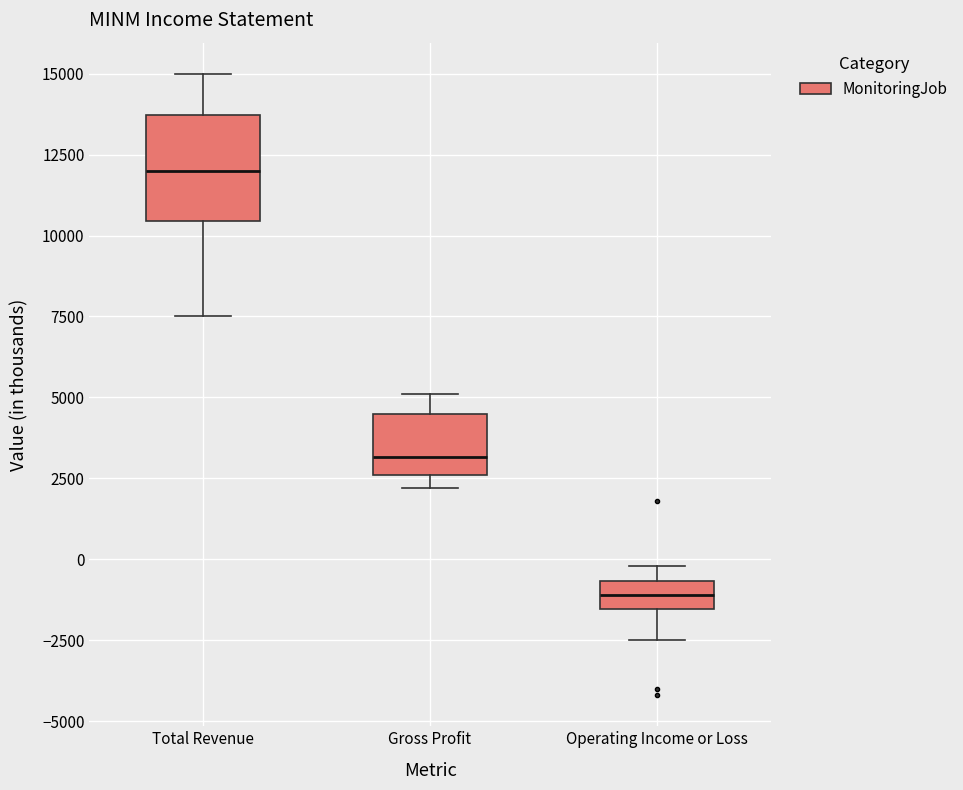

Reading left to right, read every box against the y-axis: the position of its median line, the range the box covers, and the ends of its whiskers. The values are not printed on the chart, so give them approximately, as read against the axis.

Total Revenue: median 12000, box 10500 to 13500, whiskers 7500 to 15000
Gross Profit: median 3000, box 2500 to 4500, whiskers 2000 to 5000
Operating Income or Loss: median -1000, box -1500 to -500, whiskers -2500 to 0